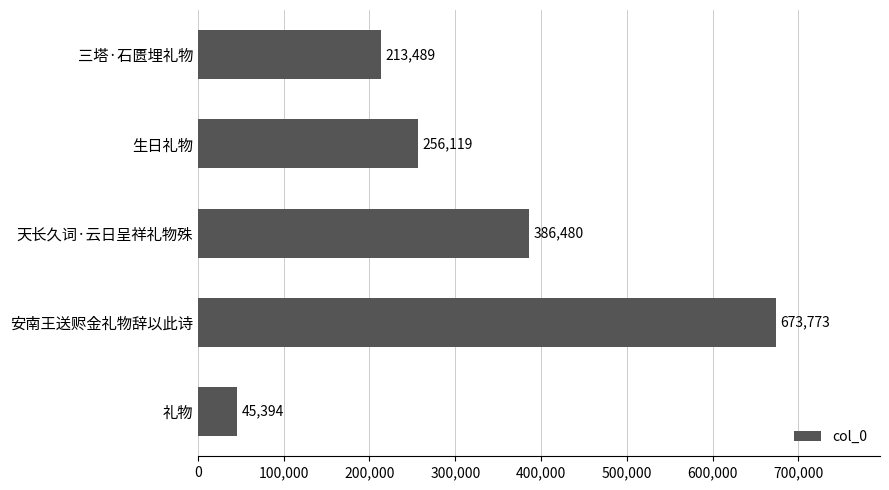

What is the sum of all values?

1575255